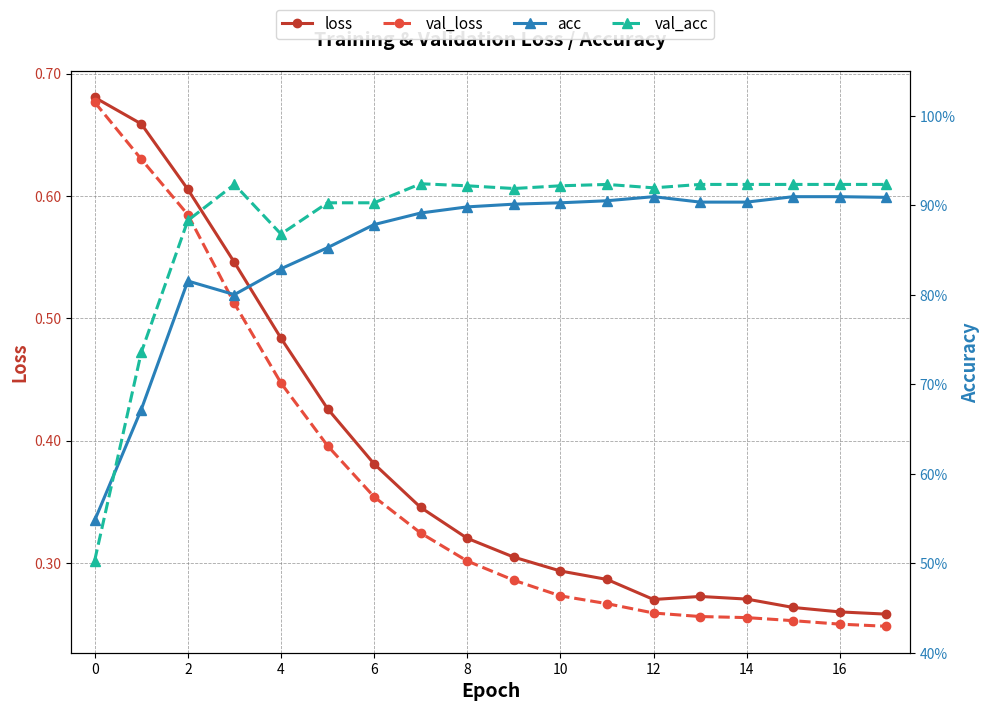

True or false: val_loss and acc intersect in this chart.

True